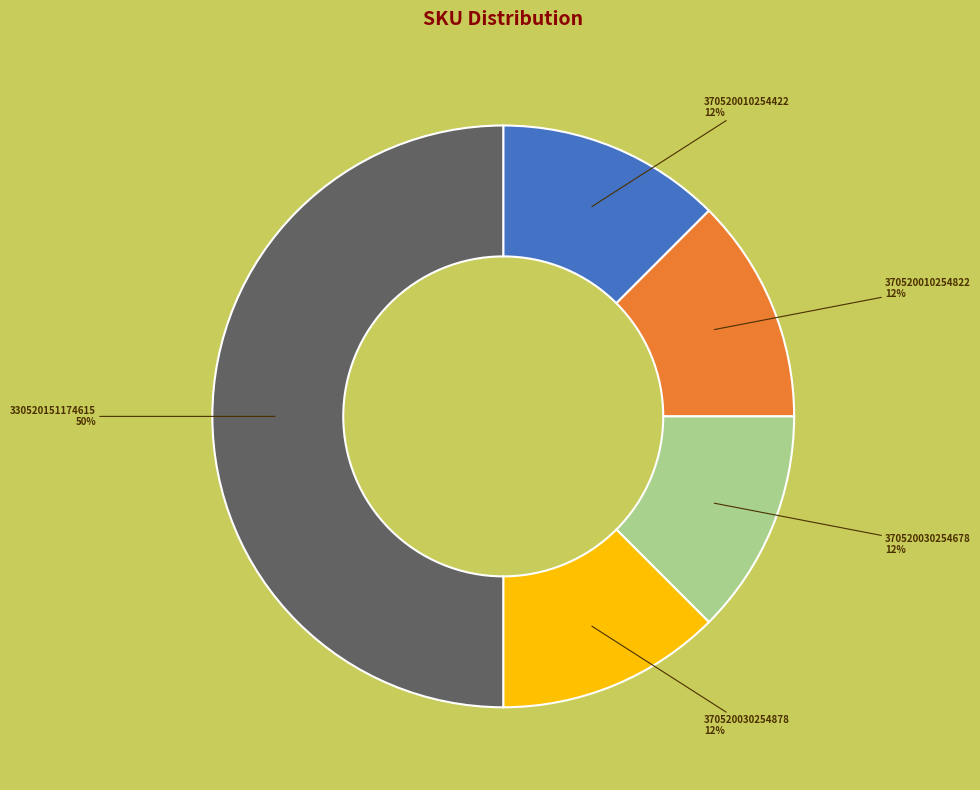

To the nearest percent, what is the average slice percentage?

20%